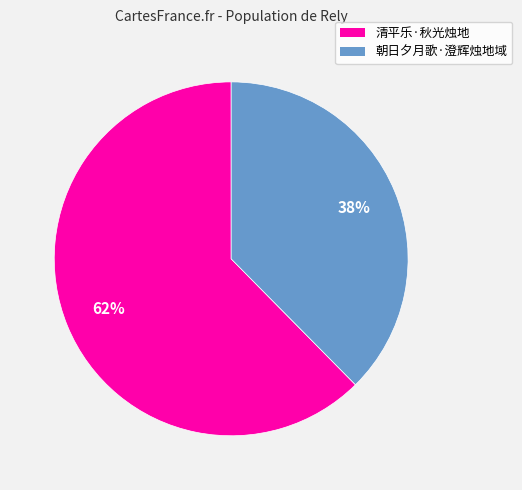

What is the ratio of the value at 朝日夕月歌·澄辉烛地域 to the value at 清平乐·秋光烛地?

0.6